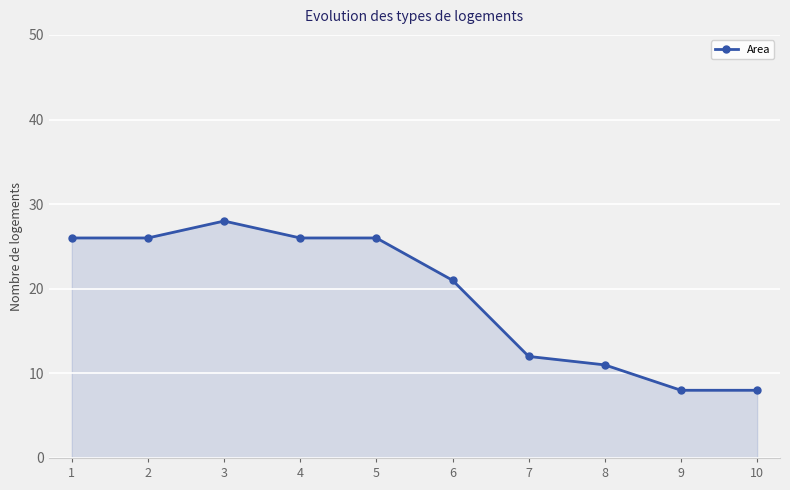

The chart shows a value of 43 at 5. True or false?

False